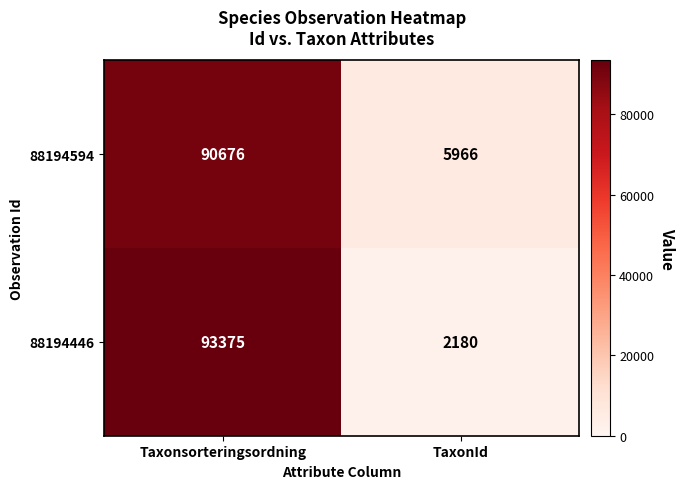

List the series in order of their overall mean, highest first.

88194594, 88194446